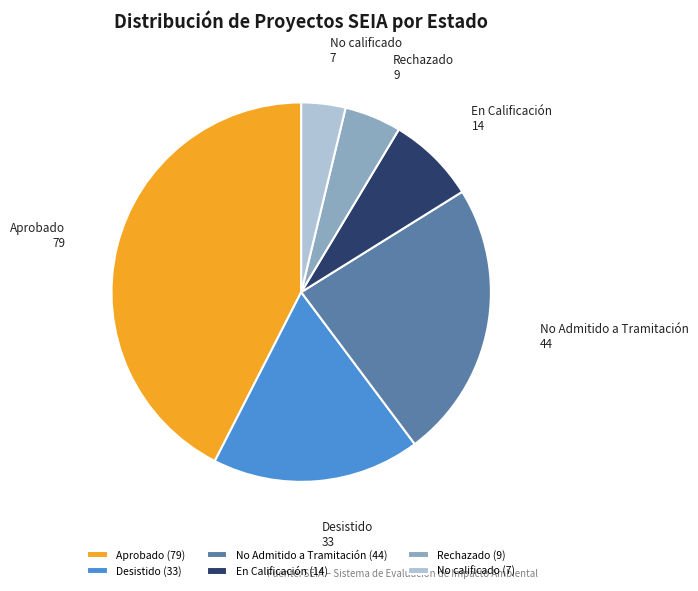

Is Aprobado the majority of the pie?

No